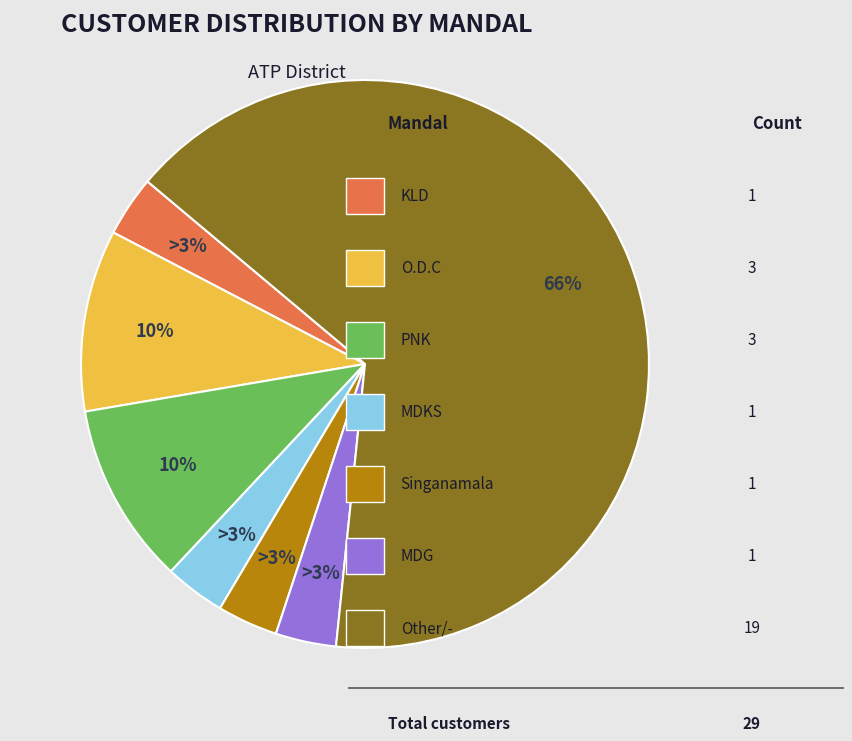

Does any single category account for the majority?

Yes